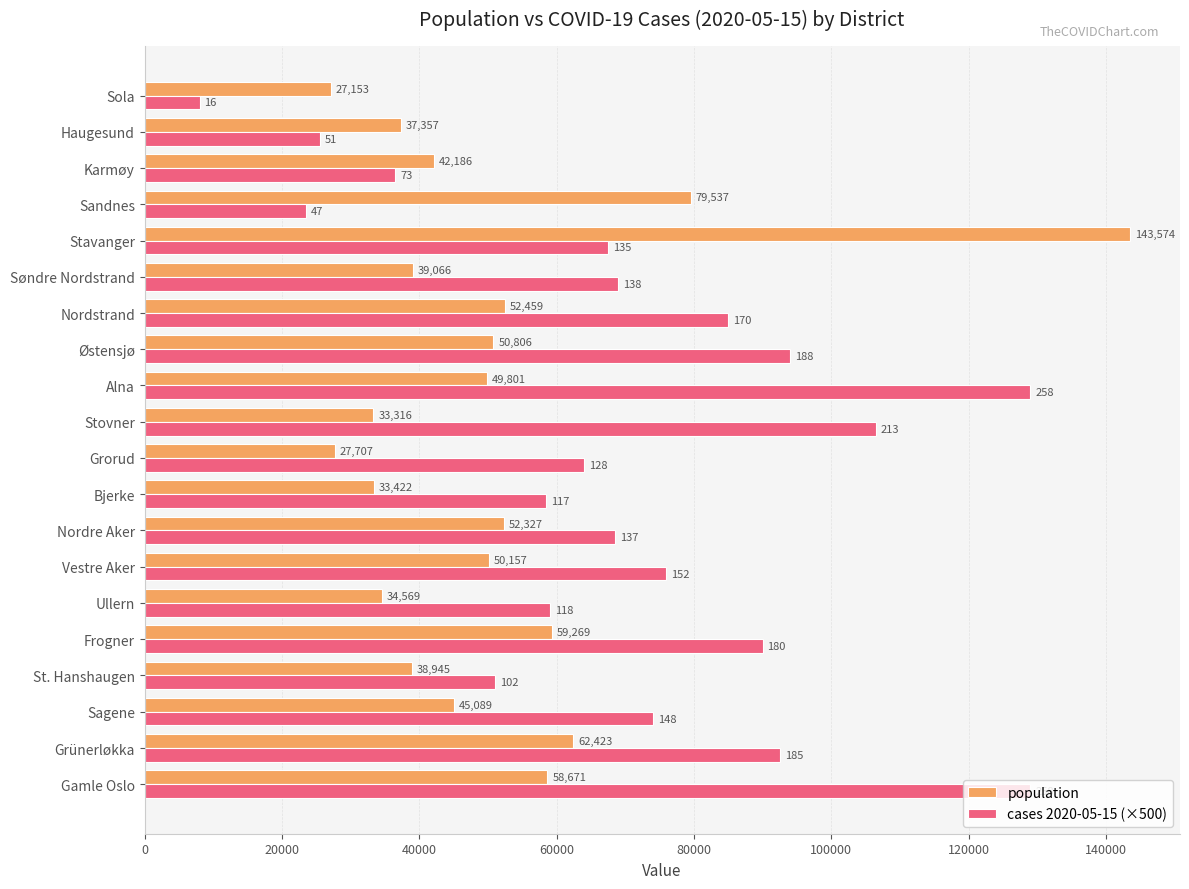

Which series changed the most between St. Hanshaugen and Grorud?

cases 2020-05-15 (×500)